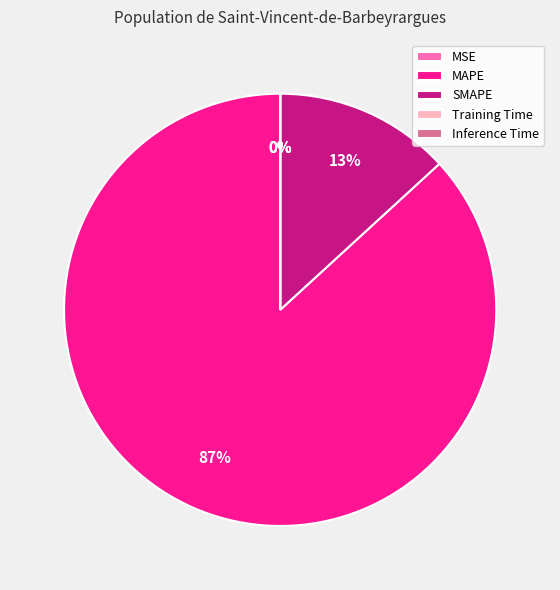

To the nearest percent, what is the average slice percentage?

20%